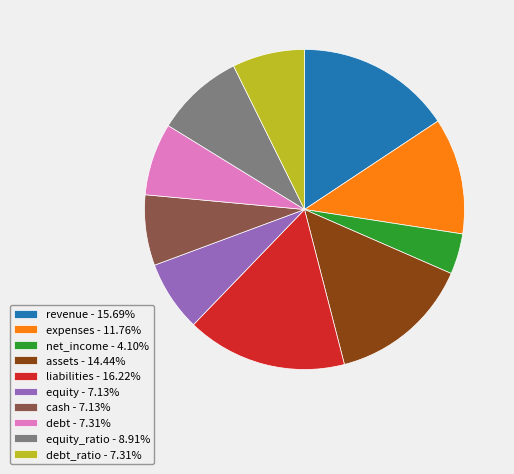

Does any single category account for the majority?

No